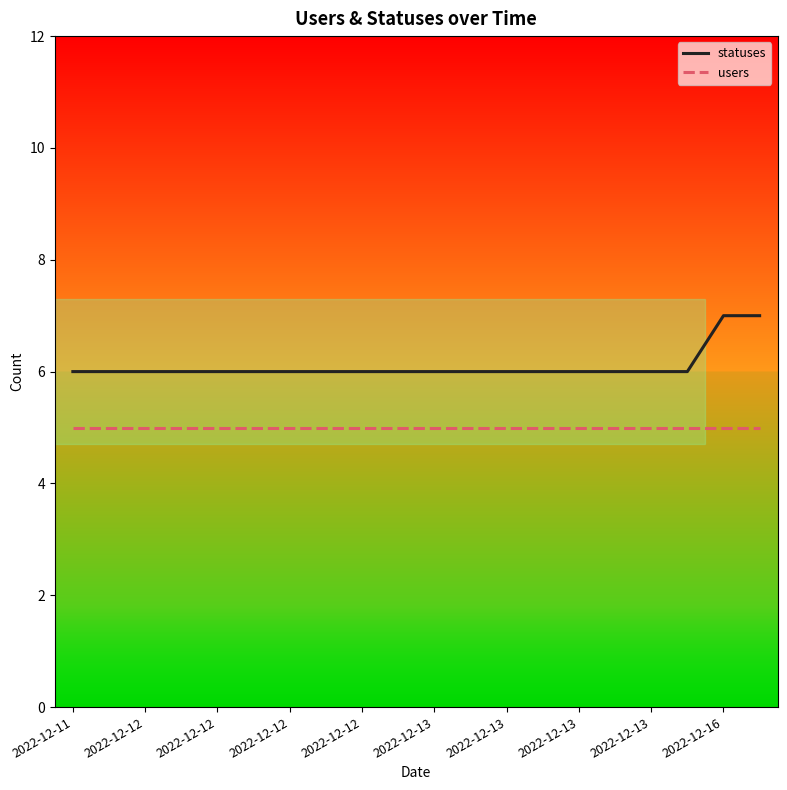

Which series has the largest total across all categories?

statuses